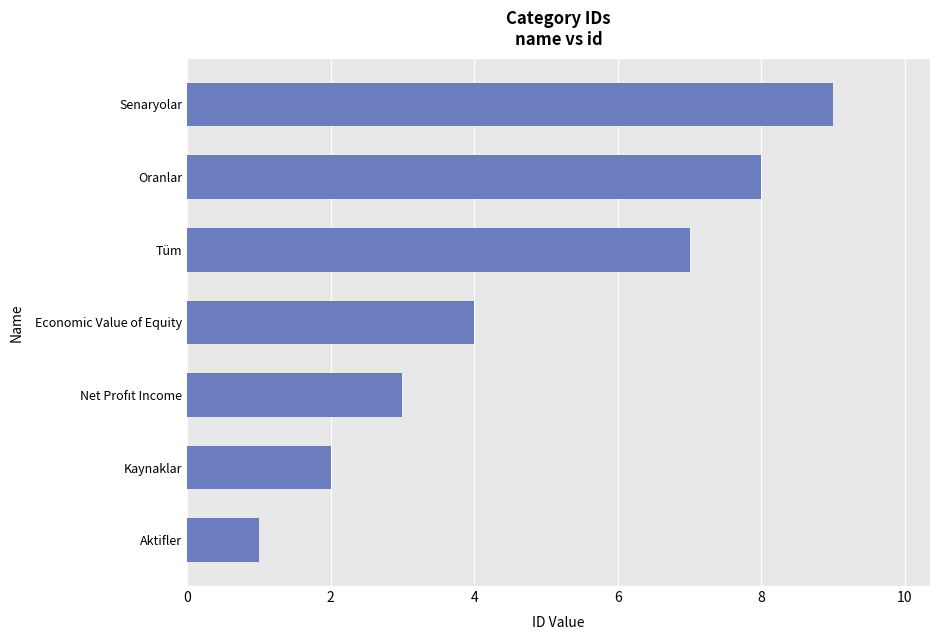

What is the difference between the values at Tüm and Aktifler?

6